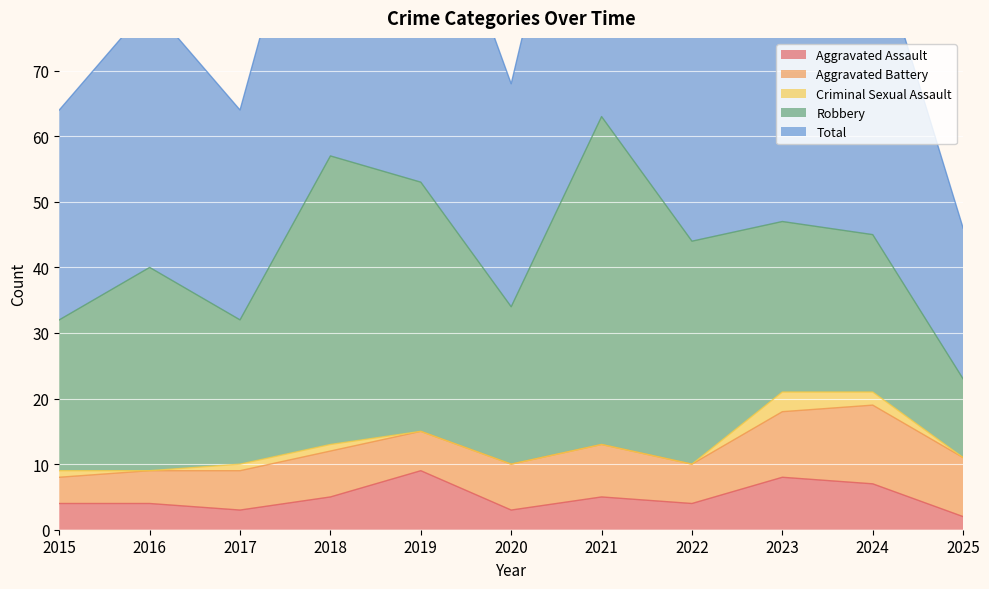

At which category is the sum across all series the highest?

2021